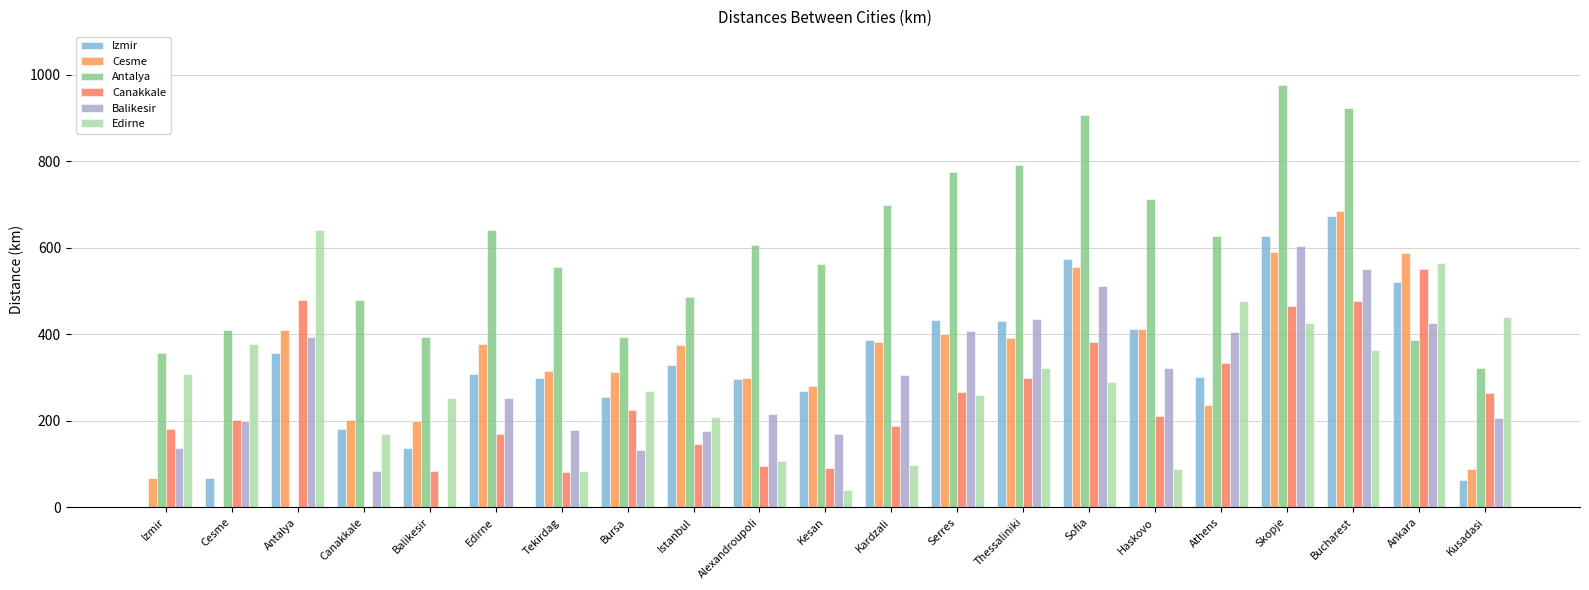

Reading left to right, list all the values displayed in this chart.

Izmir: Izmir=0	Cesme=67	Antalya=357	Canakkale=182	Balikesir=136	Edirne=309	Tekirdag=300	Bursa=256	Istanbul=328	Alexandroupoli=296	Kesan=268	Kardzali=387	Serres=432	Thessaliniki=430	Sofia=574	Haskovo=413	Athens=302	Skopje=627	Bucharest=673	Ankara=520	Kusadasi=64
Cesme: Izmir=67	Cesme=0	Antalya=410	Canakkale=202	Balikesir=200	Edirne=378	Tekirdag=315	Bursa=313	Istanbul=376	Alexandroupoli=298	Kesan=280	Kardzali=383	Serres=401	Thessaliniki=392	Sofia=556	Haskovo=413	Athens=236	Skopje=591	Bucharest=684	Ankara=587	Kusadasi=89
Antalya: Izmir=357	Cesme=410	Antalya=0	Canakkale=478	Balikesir=394	Edirne=640	Tekirdag=556	Bursa=393	Istanbul=487	Alexandroupoli=606	Kesan=562	Kardzali=698	Serres=775	Thessaliniki=791	Sofia=907	Haskovo=713	Athens=628	Skopje=977	Bucharest=922	Ankara=386	Kusadasi=323
Canakkale: Izmir=182	Cesme=202	Antalya=478	Canakkale=0	Balikesir=85	Edirne=170	Tekirdag=82	Bursa=225	Istanbul=147	Alexandroupoli=95	Kesan=90	Kardzali=187	Serres=267	Thessaliniki=299	Sofia=383	Haskovo=211	Athens=334	Skopje=465	Bucharest=477	Ankara=550	Kusadasi=265
Balikesir: Izmir=136	Cesme=200	Antalya=394	Canakkale=85	Balikesir=0	Edirne=252	Tekirdag=178	Bursa=133	Istanbul=177	Alexandroupoli=215	Kesan=170	Kardzali=306	Serres=407	Thessaliniki=435	Sofia=511	Haskovo=321	Athens=406	Skopje=603	Bucharest=551	Ankara=426	Kusadasi=207
Edirne: Izmir=309	Cesme=378	Antalya=640	Canakkale=170	Balikesir=252	Edirne=0	Tekirdag=85	Bursa=268	Istanbul=208	Alexandroupoli=108	Kesan=41	Kardzali=98	Serres=260	Thessaliniki=323	Sofia=290	Haskovo=88	Athens=476	Skopje=426	Bucharest=364	Ankara=565	Kusadasi=441